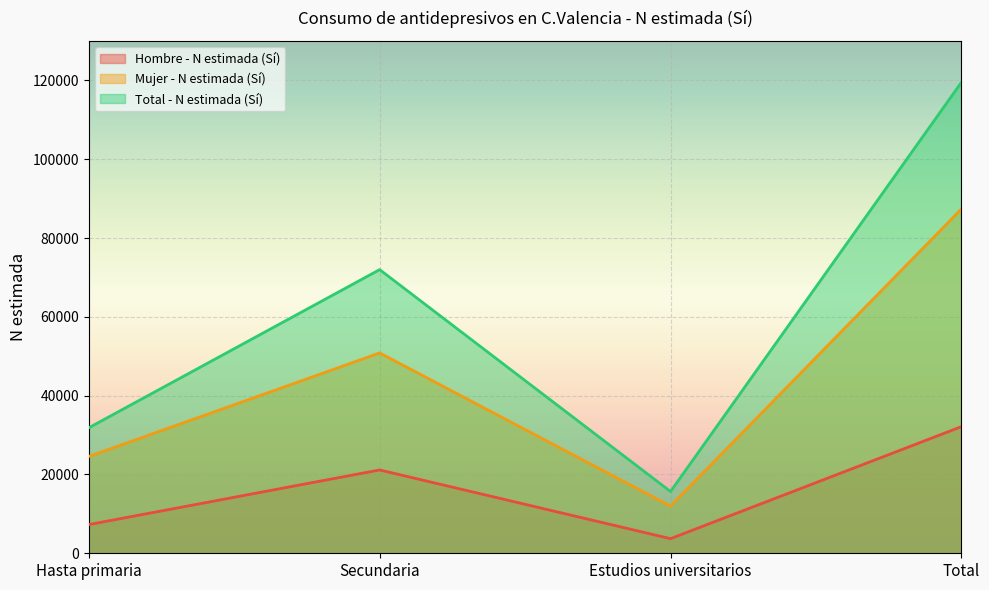

How many series are shown in this chart?

3